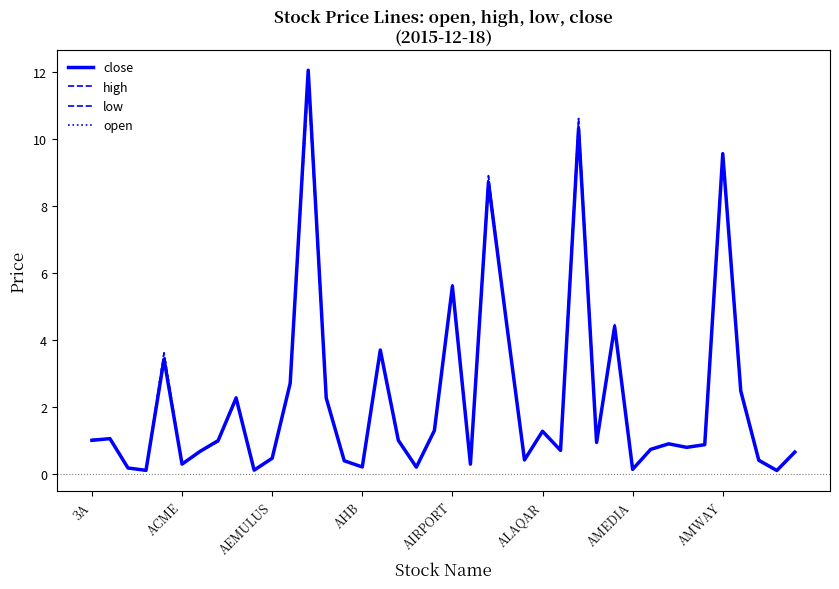

How many series are shown in this chart?

4